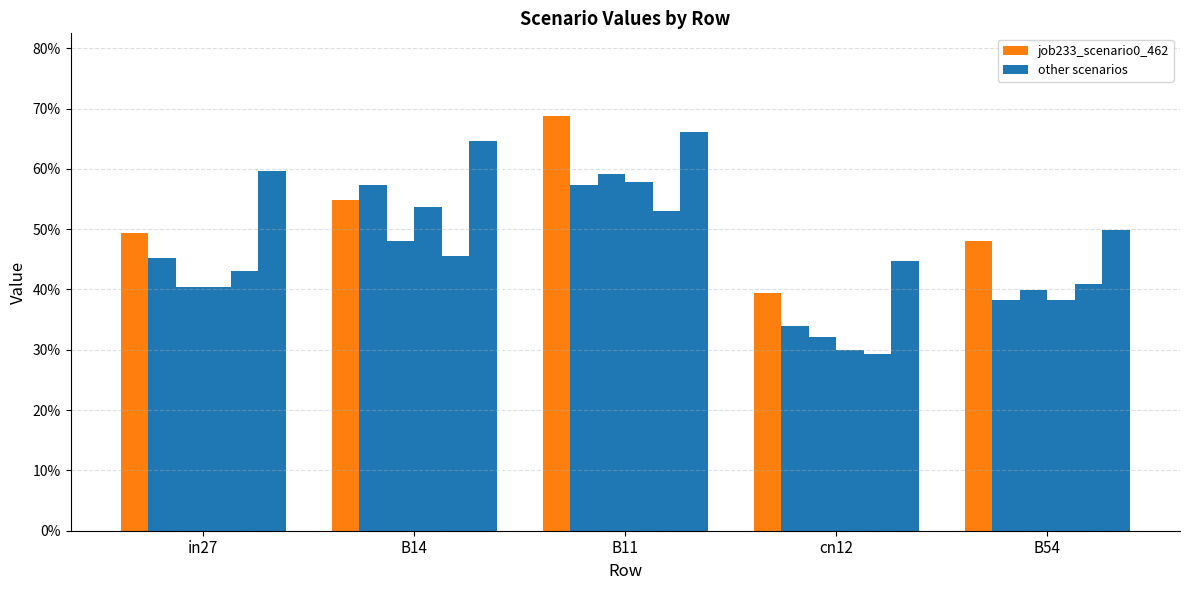

Reading left to right, list all the values displayed in this chart.

job233_scenario0_462: 0.5	0.5	0.7	0.4	0.5
job240_scenario0_477: 0.5	0.6	0.6	0.3	0.4
job241_scenario0_478: 0.4	0.5	0.6	0.3	0.4
job242_scenario0_479: 0.4	0.5	0.6	0.3	0.4
job245_scenario0_483: 0.4	0.5	0.5	0.3	0.4
job246_scenario2_486: 0.6	0.6	0.7	0.4	0.5